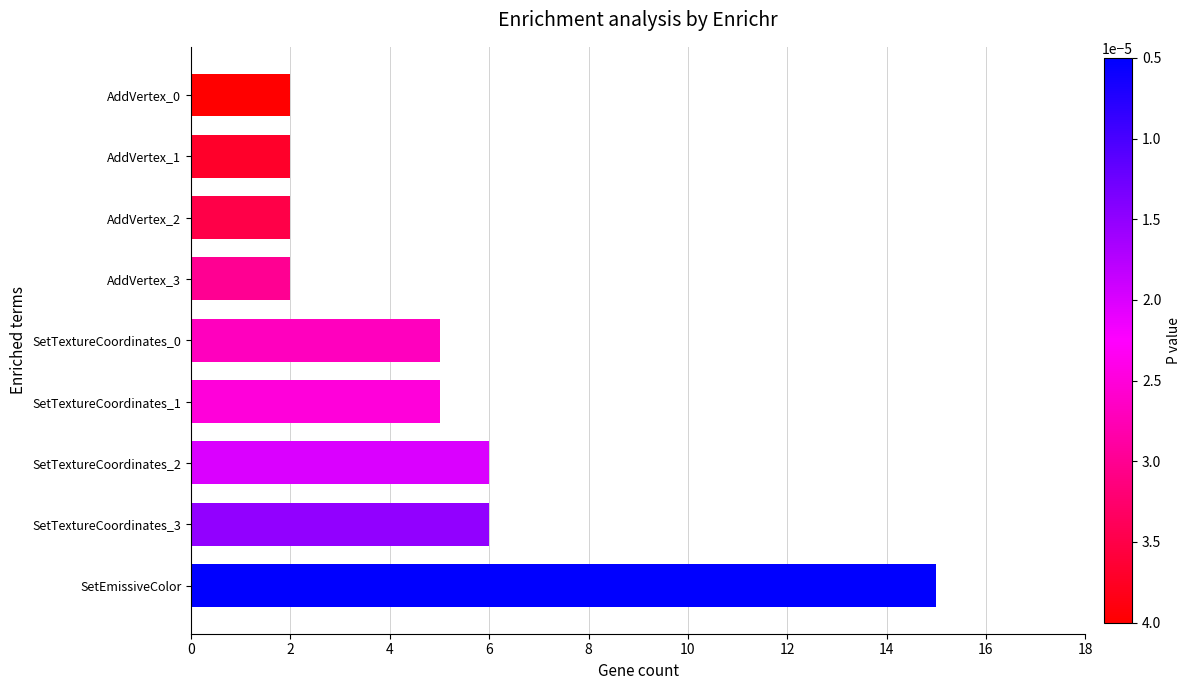

What is the label of the 9th bar from the bottom?

AddVertex_0